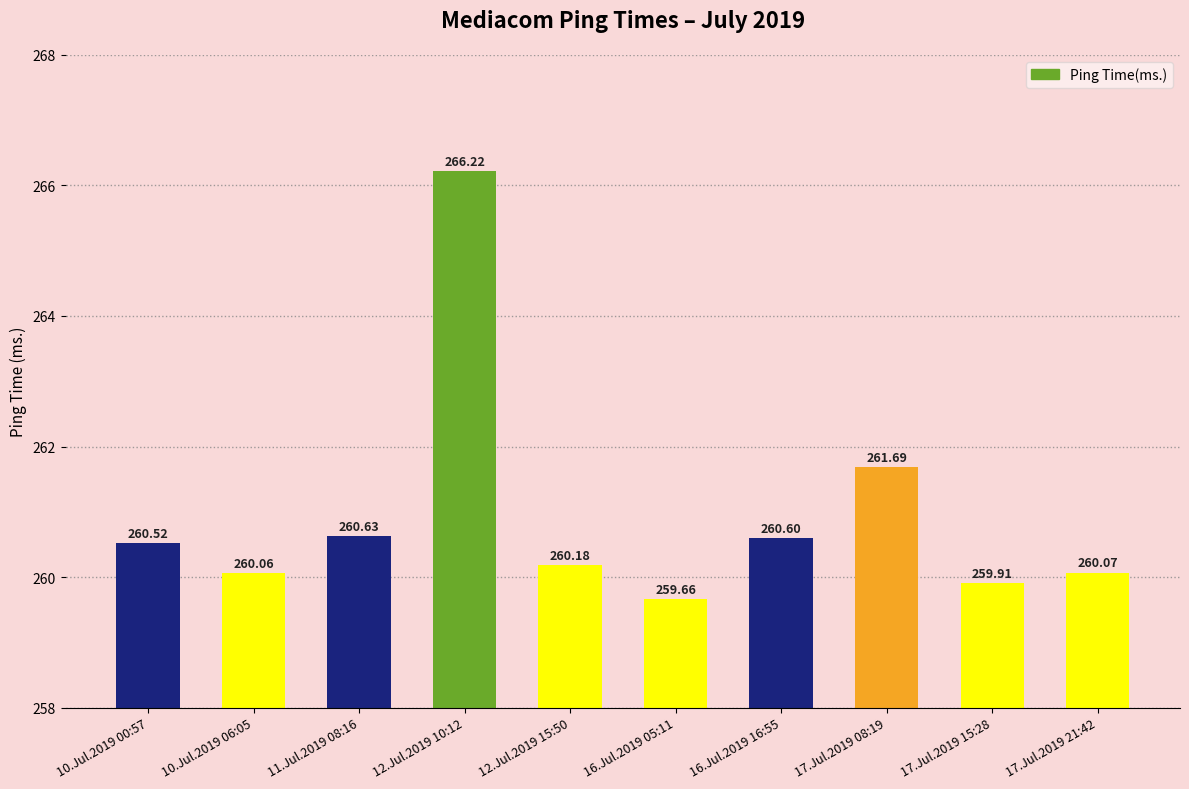

Between 10.Jul.2019 06:05 and 17.Jul.2019 08:19, which is larger?

17.Jul.2019 08:19